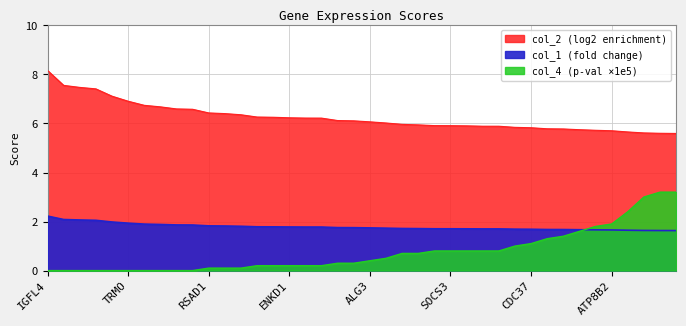

Rank the series at PLEC from highest to lowest value.

col_2, col_1, col_4